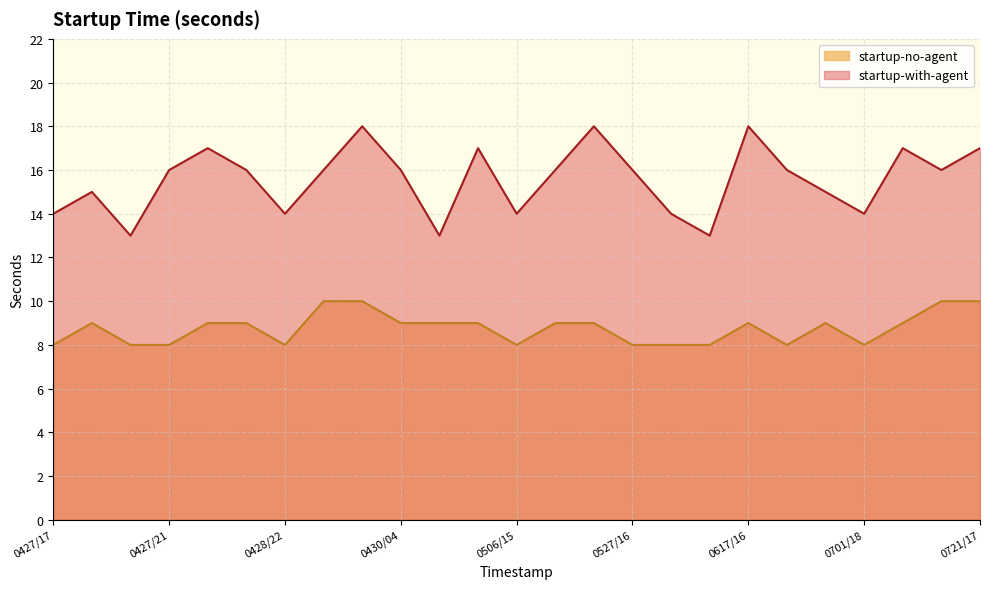

How many startup-no-agent values are between 8 and 9?

21